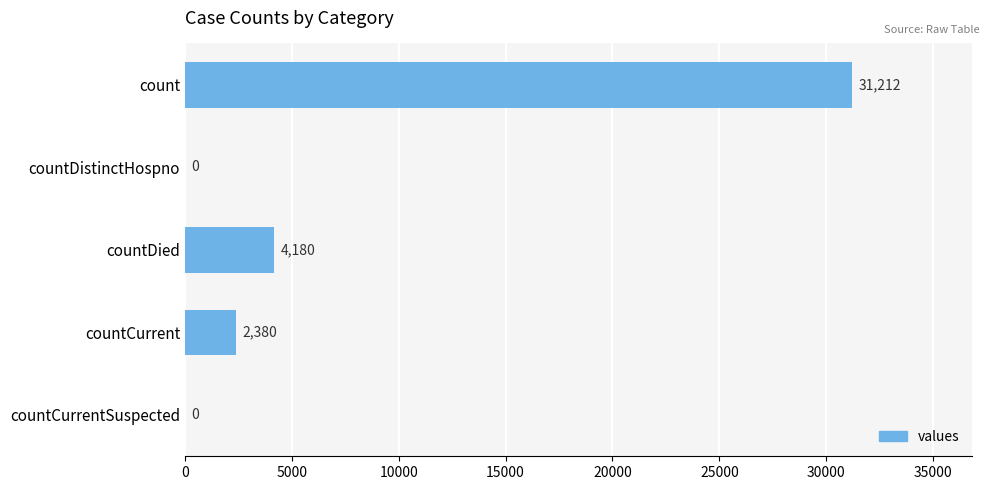

True or false: the data shows 3644 at countCurrent.

False